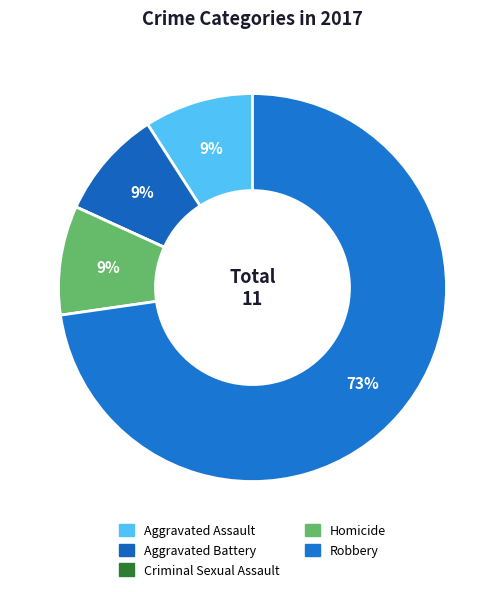

Which category has the smallest portion of the pie?

Criminal Sexual Assault